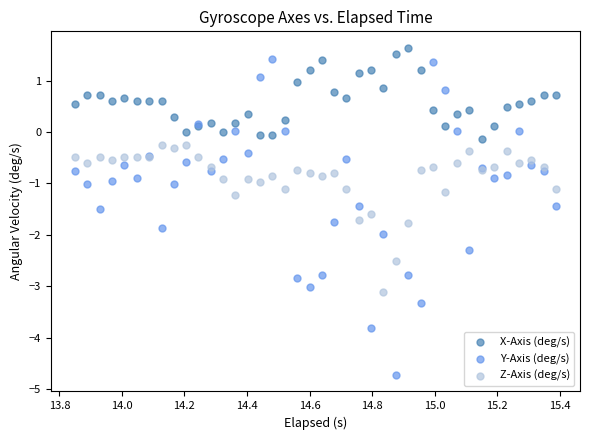

Which series has the largest Y range (max minus min)?

Y-Axis (deg/s)